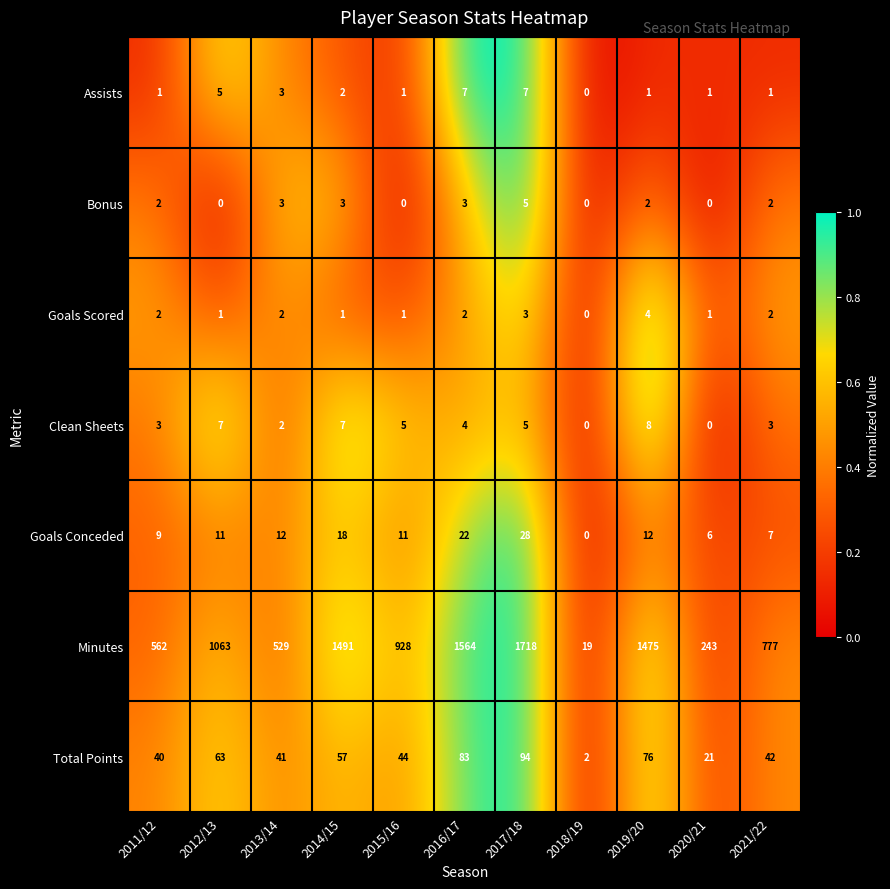

What is the difference between the highest and lowest values at 2011/12?

561